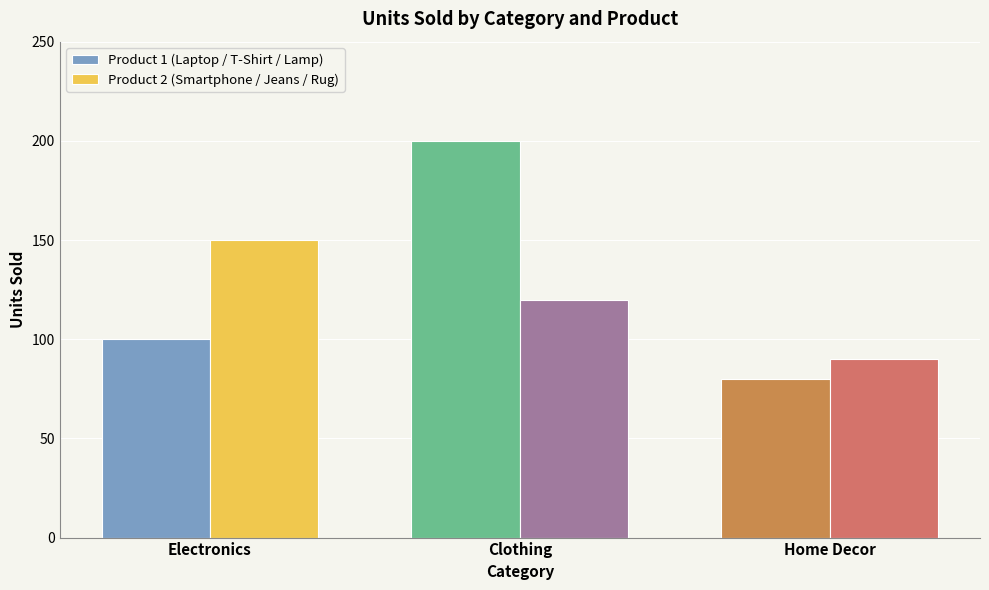

How many Product 1 (Laptop / T-Shirt / Lamp) values are between 80 and 200?

3